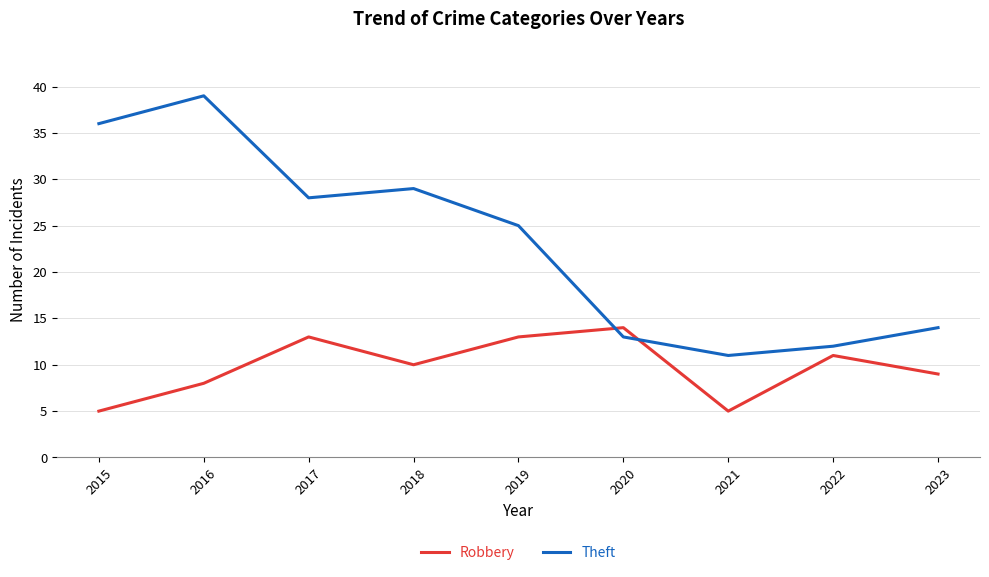

Does the chart display data point markers on the line(s)?

Yes